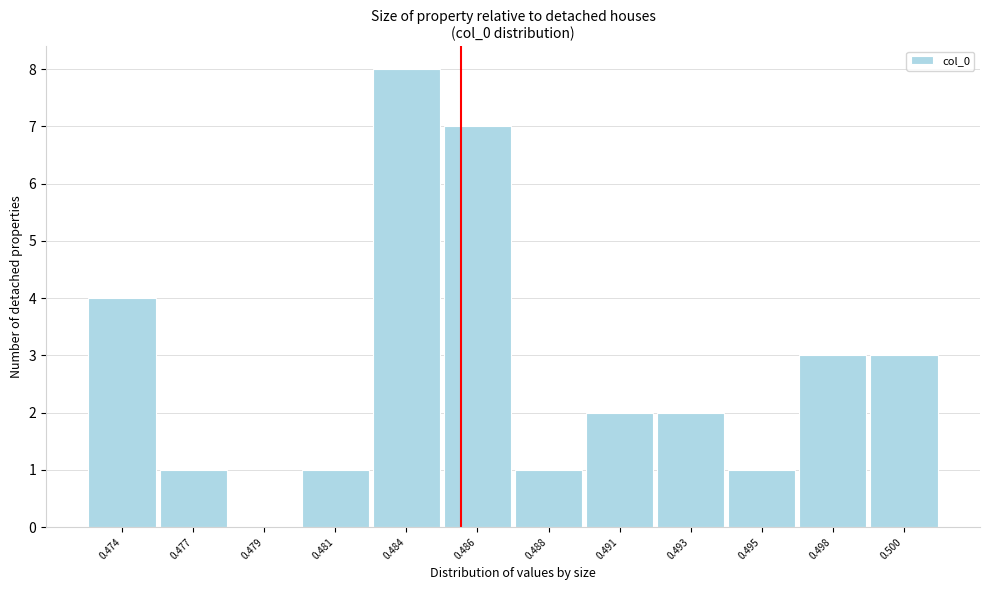

Reading left to right, transcribe all the data shown in this chart.

0.474=4	0.477=1	0.479=0	0.481=1	0.484=8	0.486=7	0.488=1	0.491=2	0.493=2	0.495=1	0.498=3	0.500=3